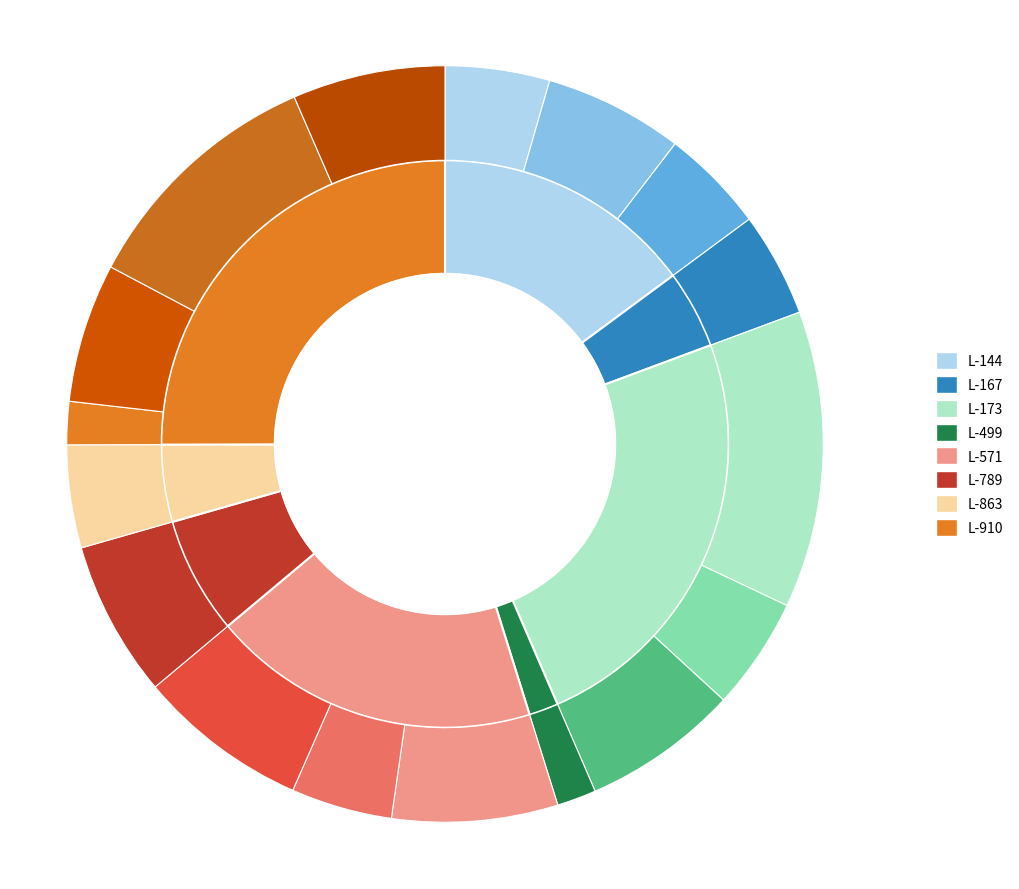

Which category has the smallest portion of the pie?

L-499